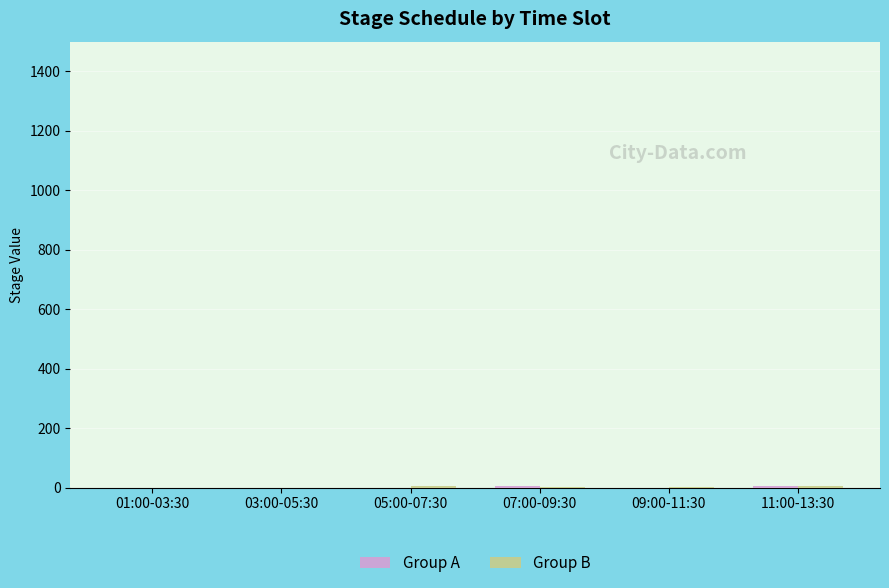

What is the maximum value shown in the chart?

6